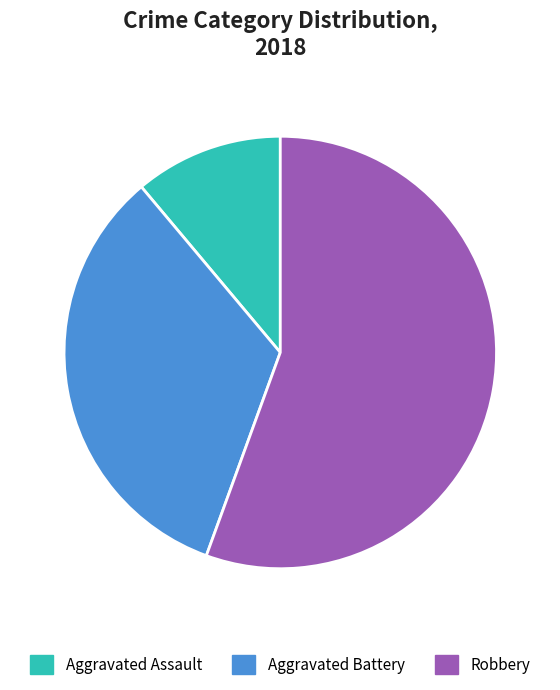

True or false: Aggravated Assault accounts for 4% of the total.

False